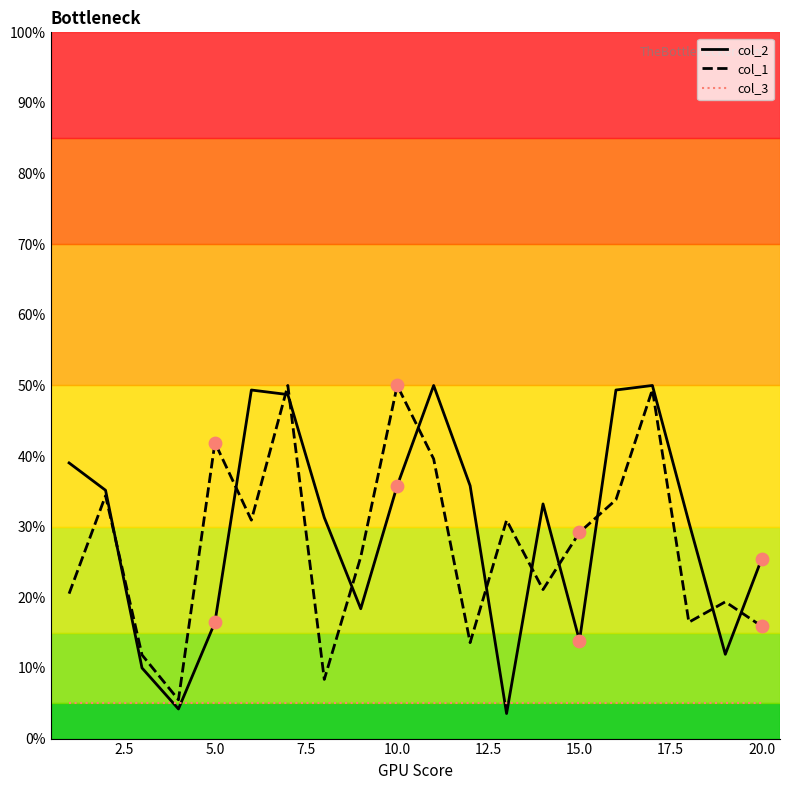

Which series has the largest range (max minus min)?

col_2